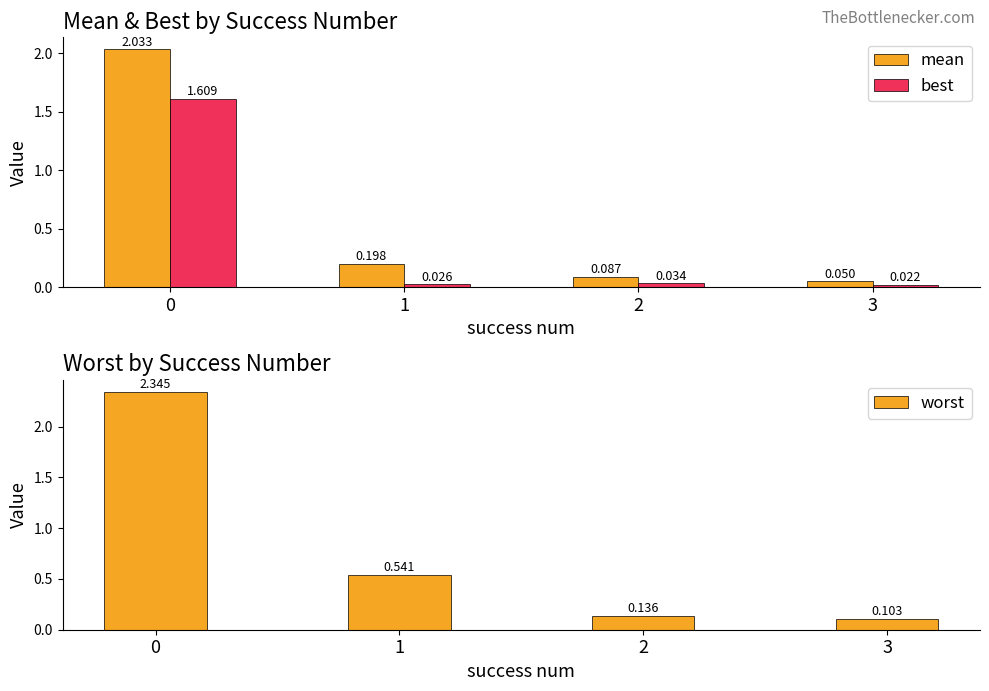

How many bars are there in total?

12